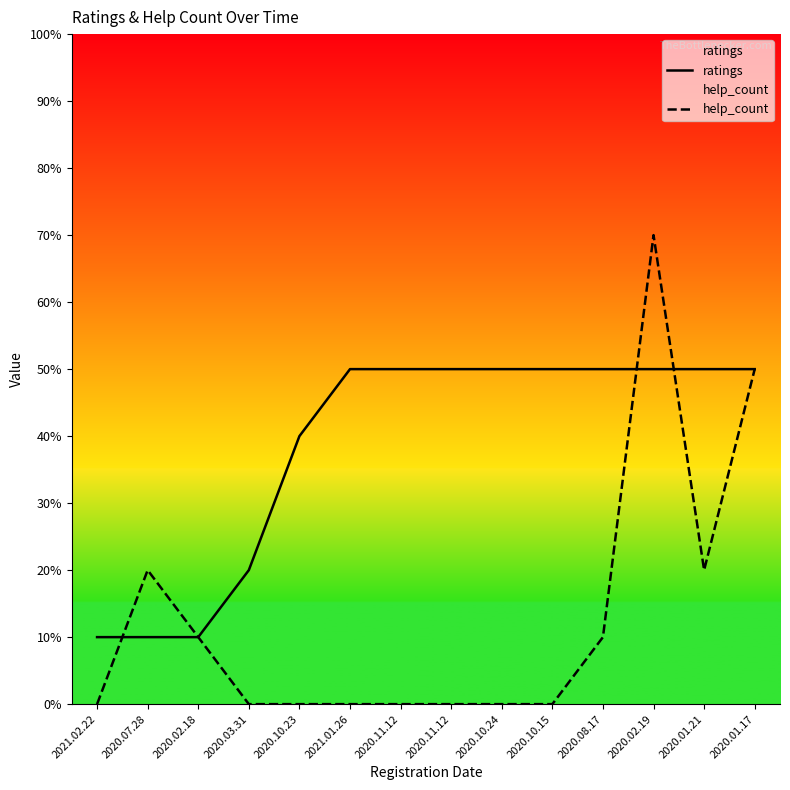

Rank the categories by help_count value from lowest to highest.

2021.02.22, 2020.03.31, 2020.10.23, 2021.01.26, 2020.11.12, 2020.11.12, 2020.10.24, 2020.10.15, 2020.02.18, 2020.08.17, 2020.07.28, 2020.01.21, 2020.01.17, 2020.02.19